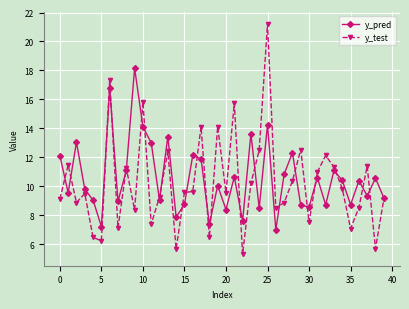

List the series in order of their peak value, lowest first.

y_pred, y_test